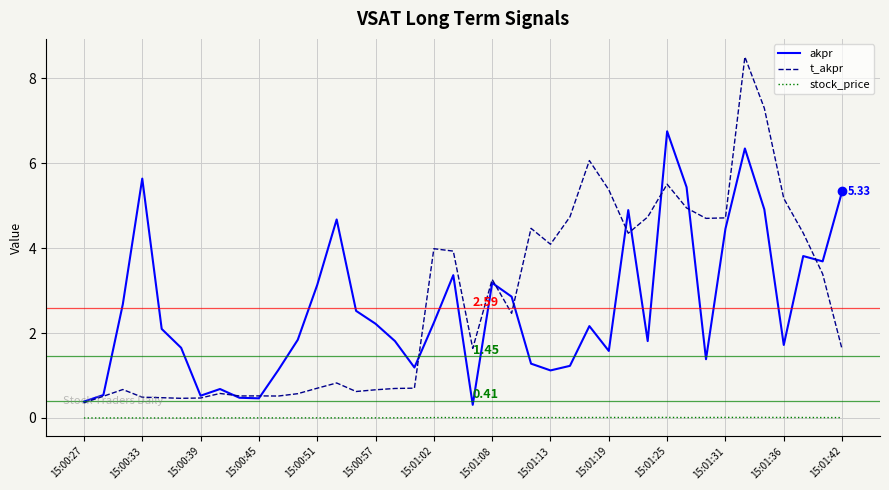

At how many categories does at least one series exceed 7?

2